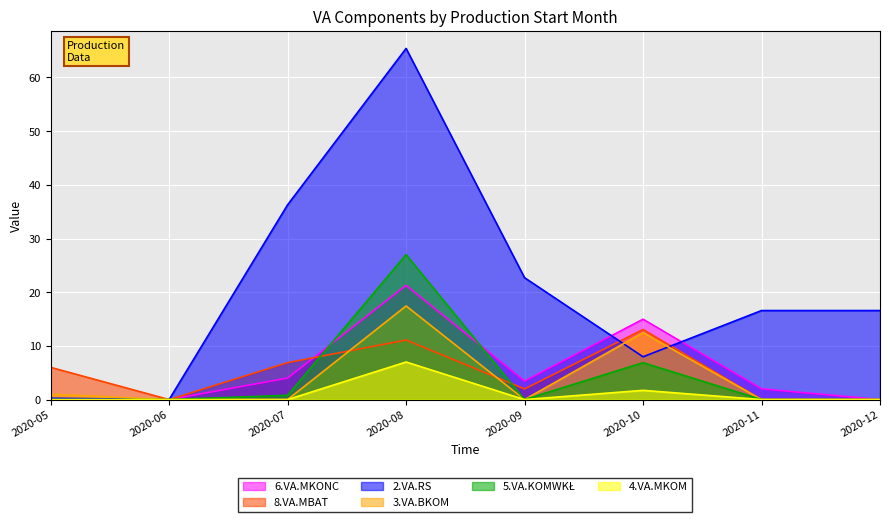

Reading left to right, transcribe all the data shown in this chart.

6.VA.MKONC: 0.0	0.0	4.0	21.3	3.5	15.0	2.0	0.0
8.VA.MBAT: 6.0	0.0	6.9	11.1	2.0	13.1	0.0	0.0
2.VA.RS: 0.2	0.0	36.3	65.4	22.7	8.0	16.6	16.6
3.VA.BKOM: 1.0	0.0	0.0	17.4	0.0	12.5	0.0	0.0
5.VA.KOMWKŁ: 0.0	0.0	0.8	27.0	0.0	6.9	0.0	0.0
4.VA.MKOM: 0.0	0.0	0.0	7.0	0.0	1.7	0.0	0.0